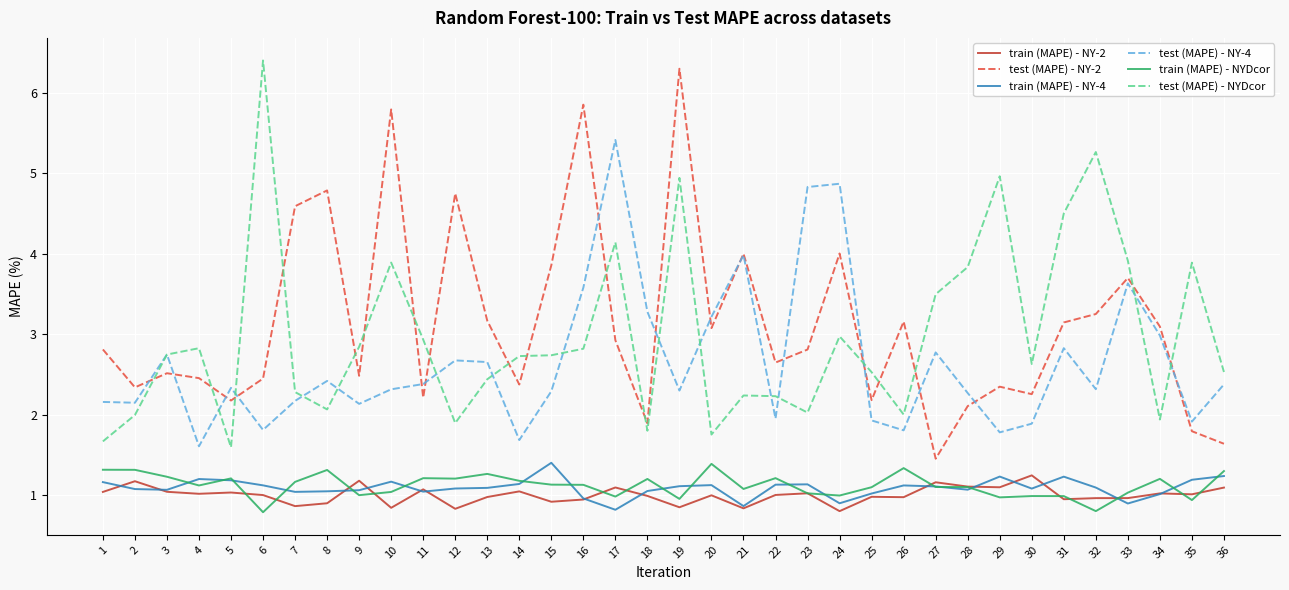

Which series changed the most between 6 and 30?

test (MAPE) - NYDcor